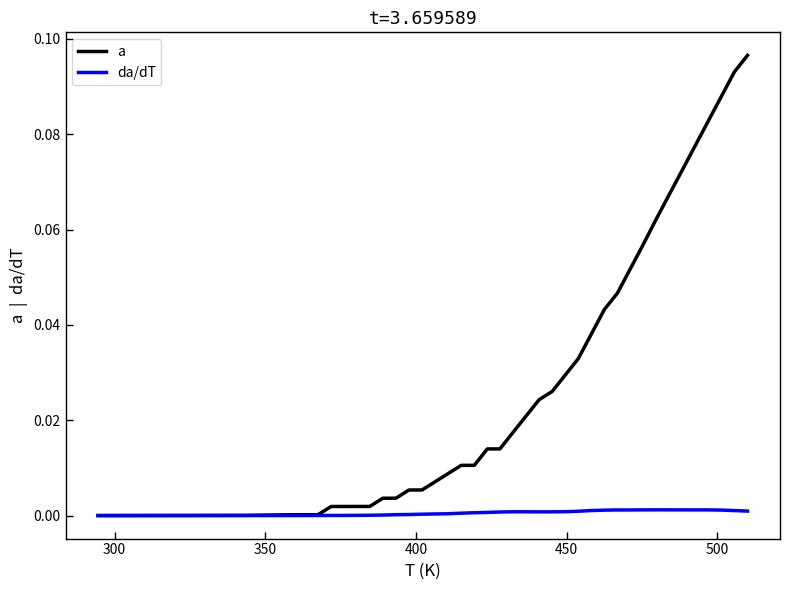

Which series has the largest total across all categories?

a